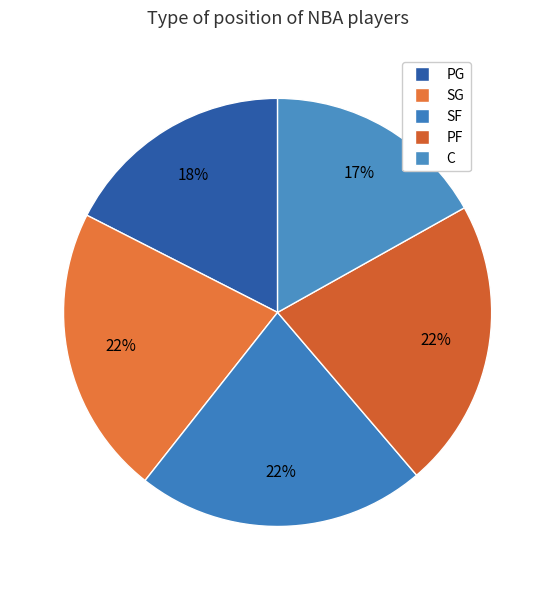

To the nearest percent, what percentage of the pie is SG?

22%